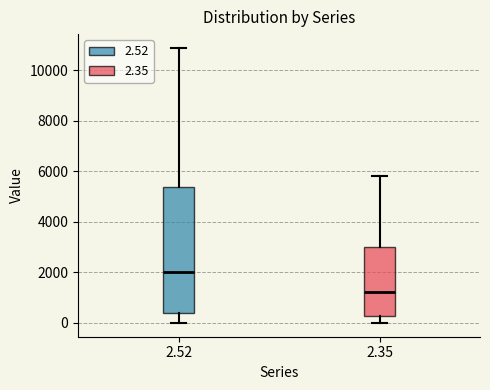

Where is the lower edge of the box at x = 2.52 on the y-axis? The values are not printed on the chart, so give them approximately, as read against the axis.

400